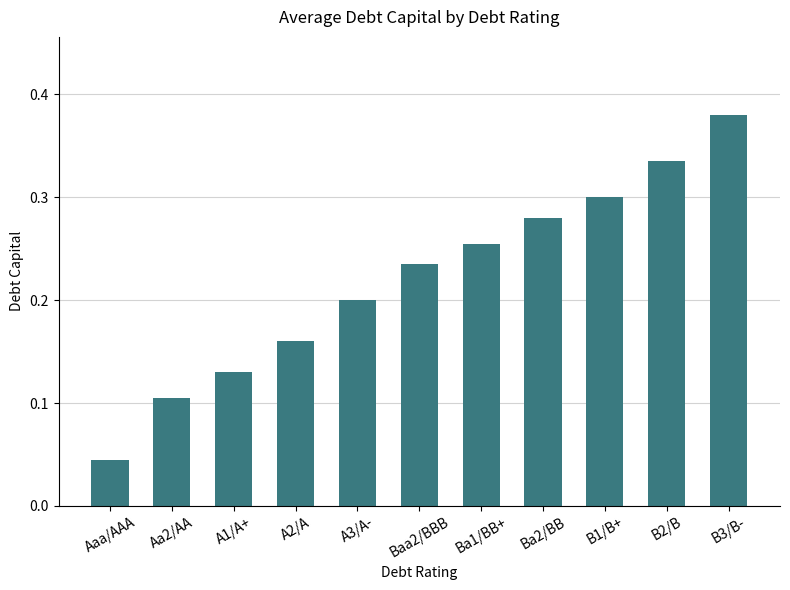

How many series are shown in this chart?

1